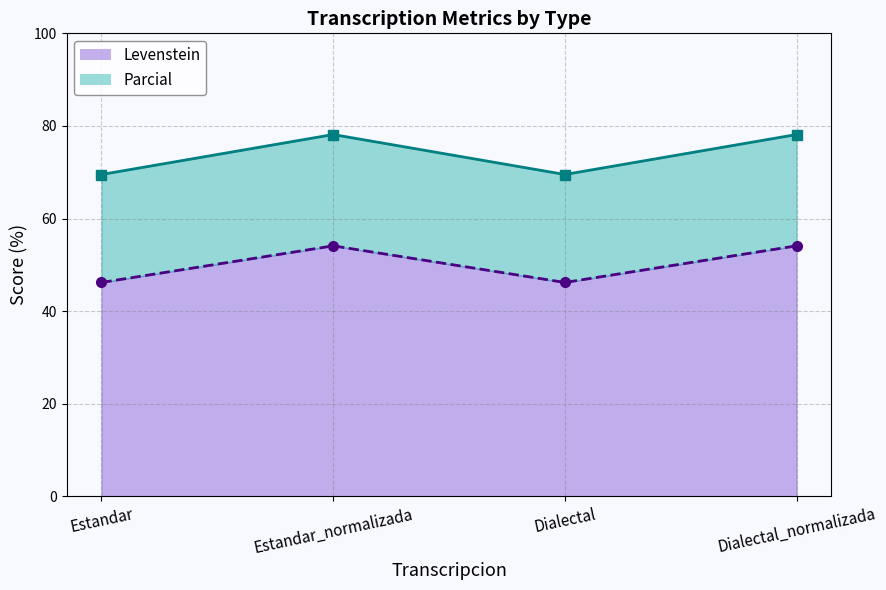

Reading left to right, extract all data points from this chart.

Levenstein: Estandar=46.2	Estandar_normalizada=54.1	Dialectal=46.2	Dialectal_normalizada=54.1
Parcial: Estandar=69.5	Estandar_normalizada=78.1	Dialectal=69.5	Dialectal_normalizada=78.1